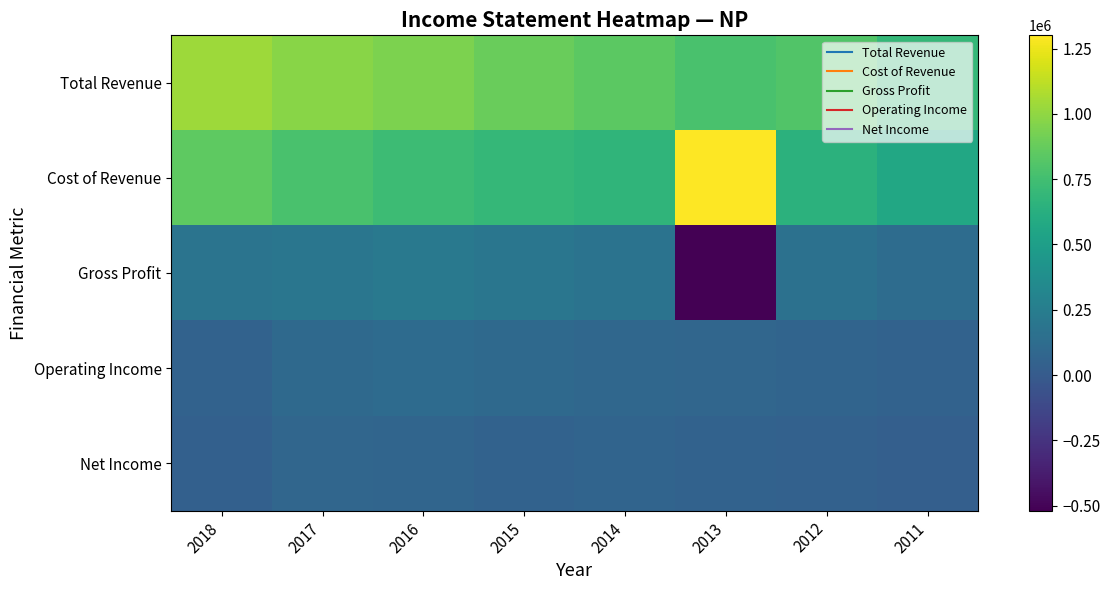

What is the minimum value shown in the chart?

-519000